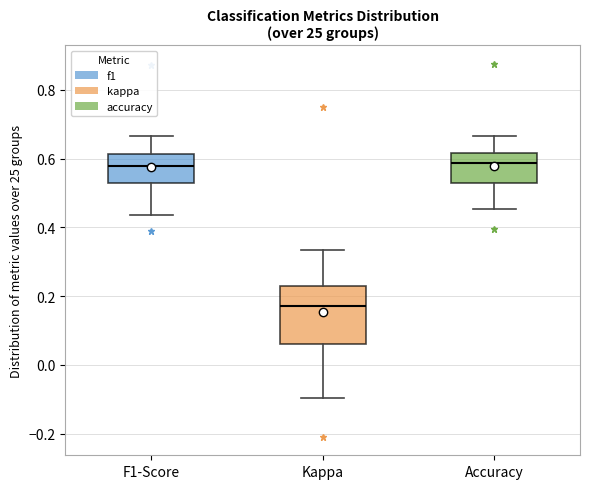

Which box's median line is the lowest?

Kappa